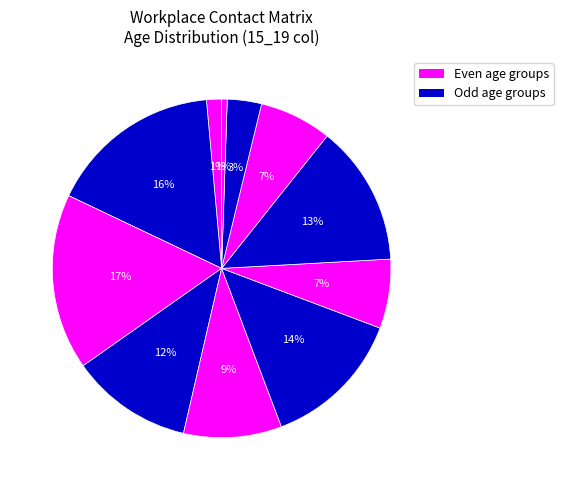

How many segments does this pie chart have?

11